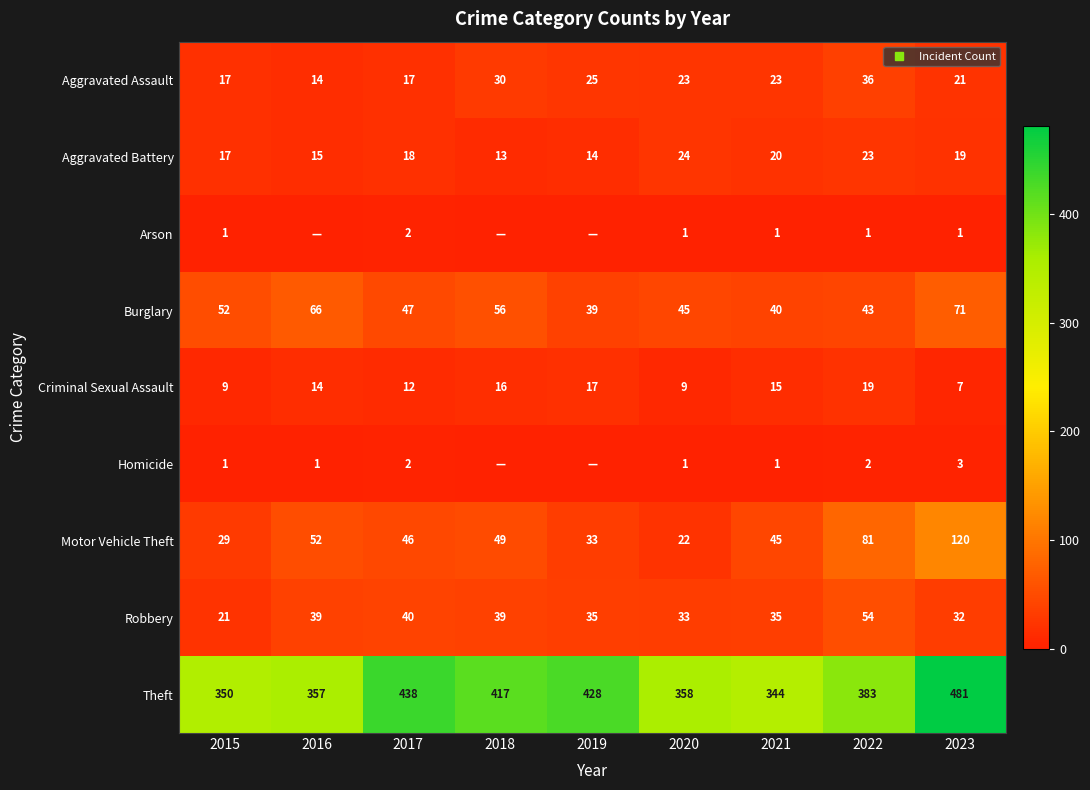

What is the sum of all Arson values?

7